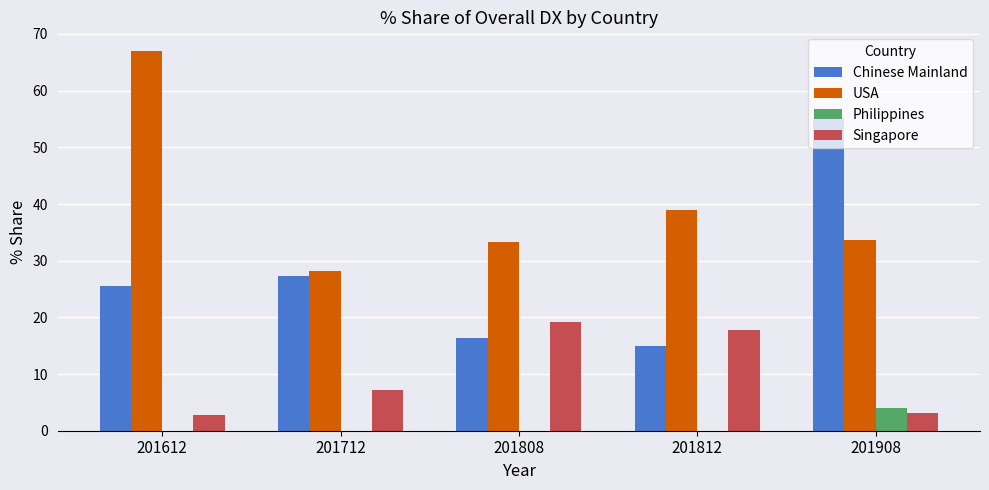

What is the sum of all Singapore values?

49.8